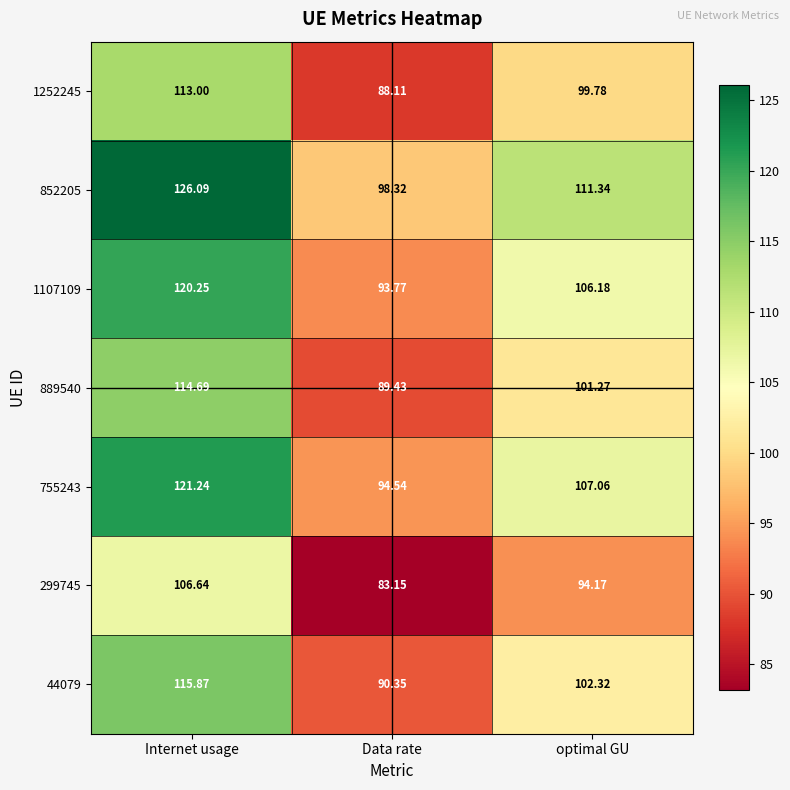

At which label does 852205 first exceed 111?

Internet usage